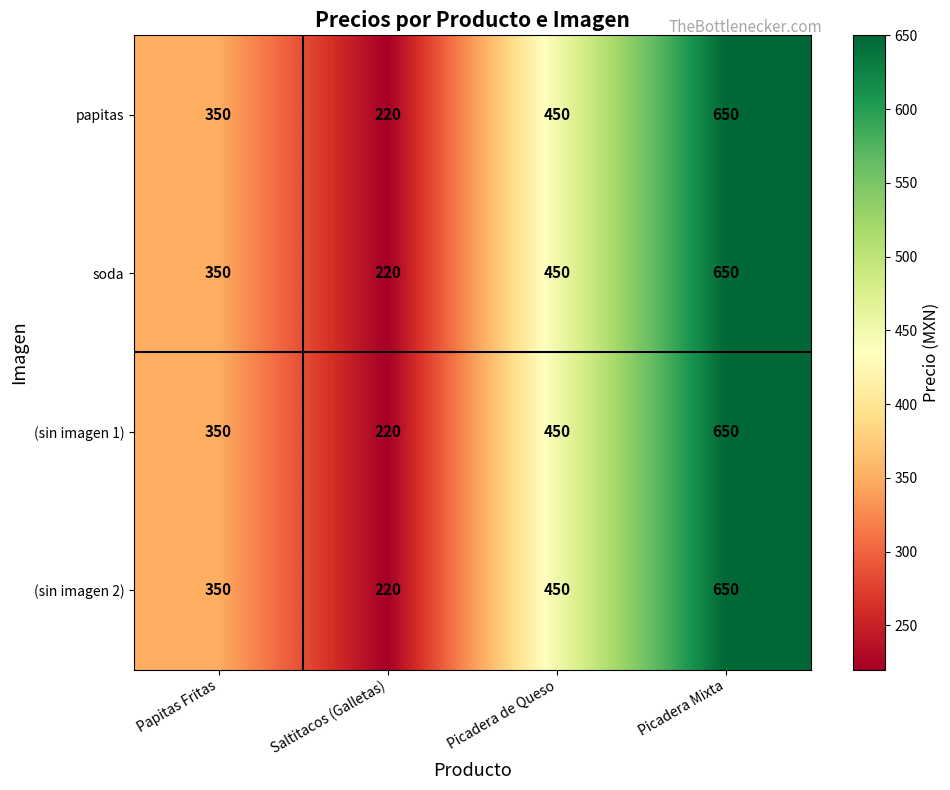

What is the minimum value shown in the chart?

220